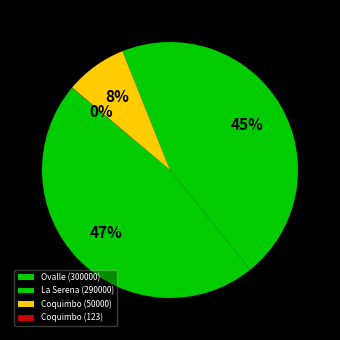

Which category has the smallest portion of the pie?

Coquimbo (123)